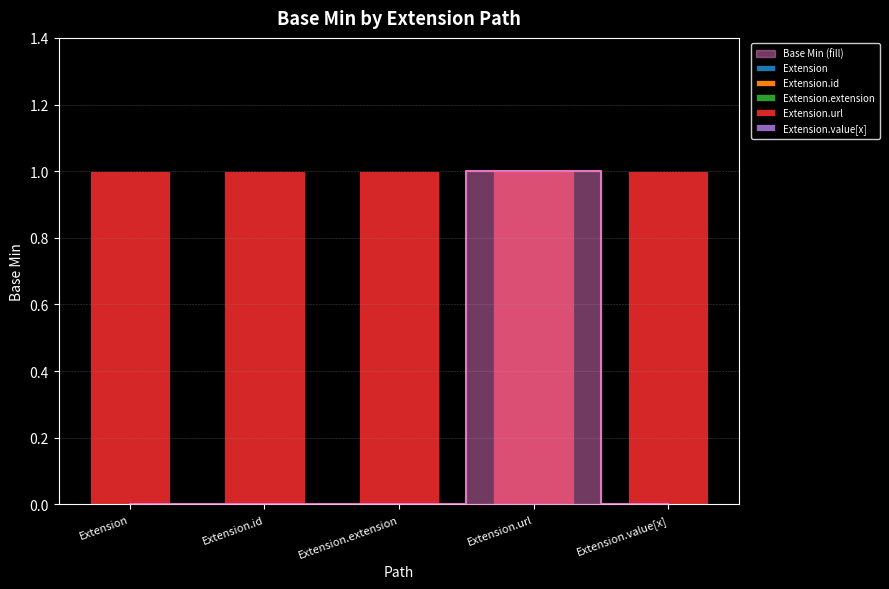

At how many categories does at least one series exceed 0?

5